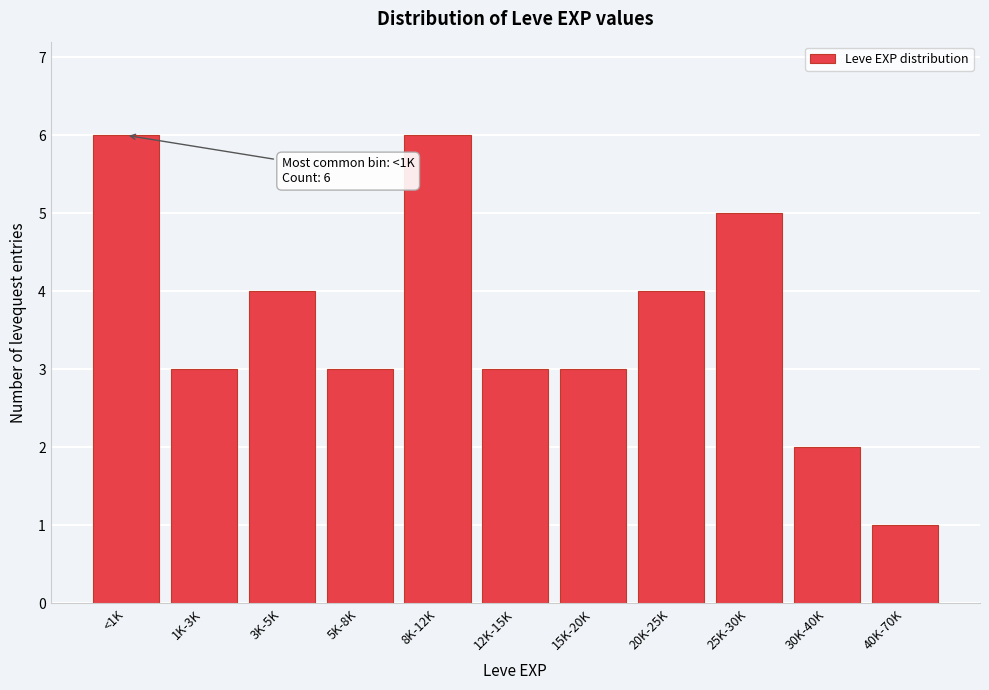

Reading right to left, transcribe all the data shown in this chart.

1	2	5	4	3	3	6	3	4	3	6